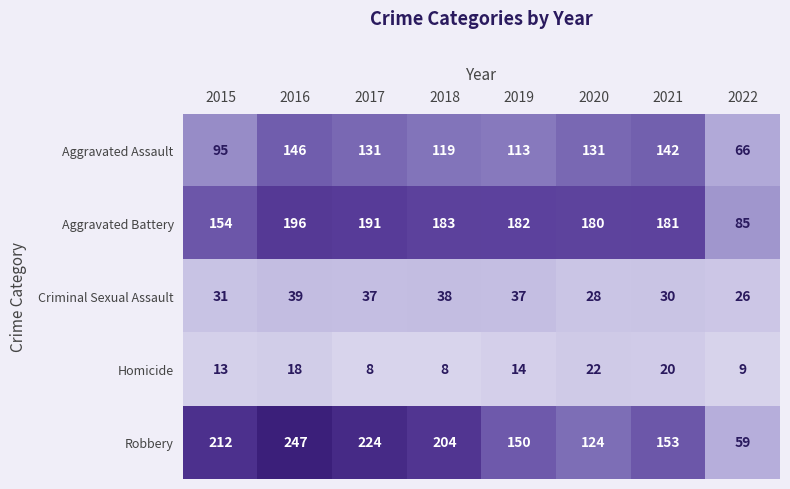

At which label does Aggravated Battery first exceed 182?

2016